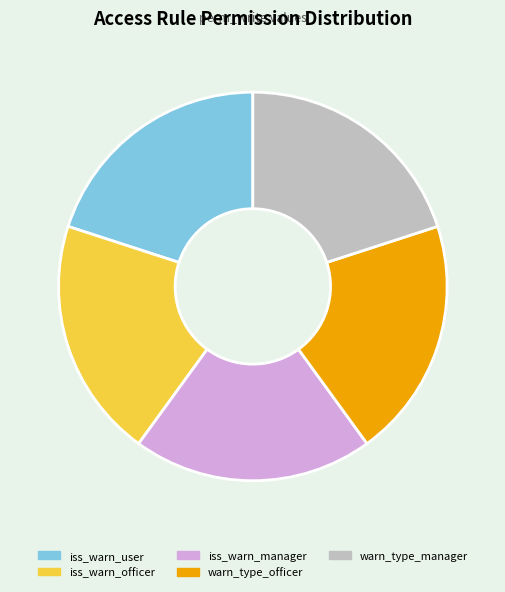

Is there a majority slice in this chart?

No